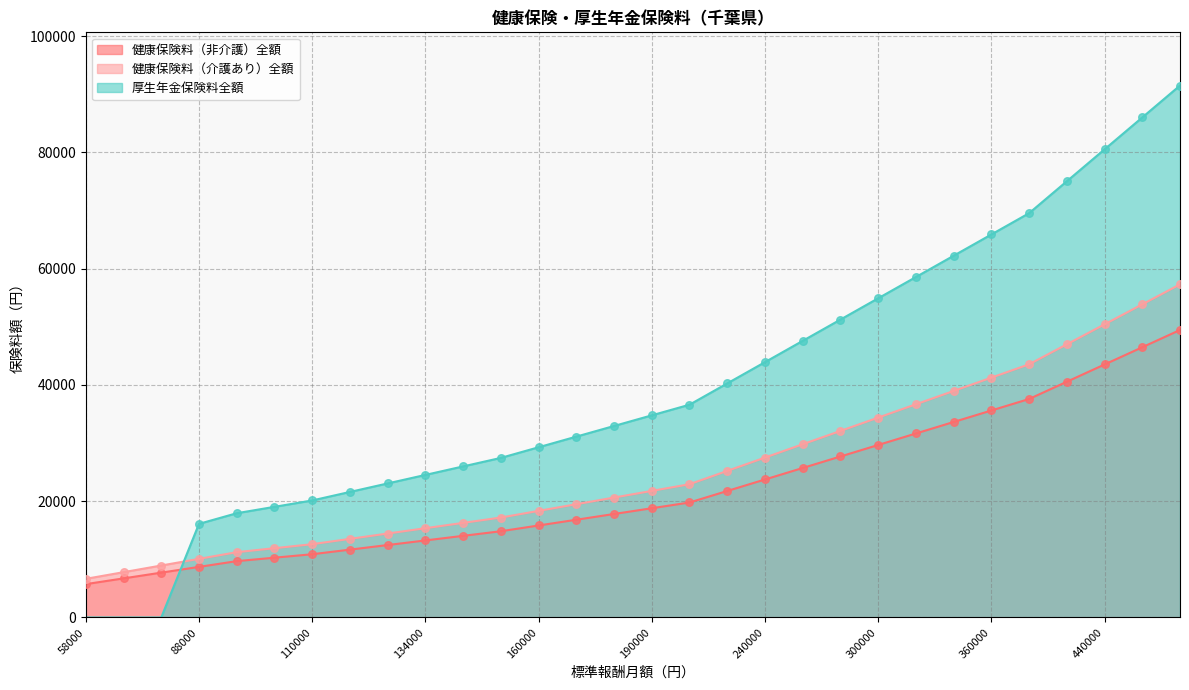

What is the total value across all series at 104000?

41236.0